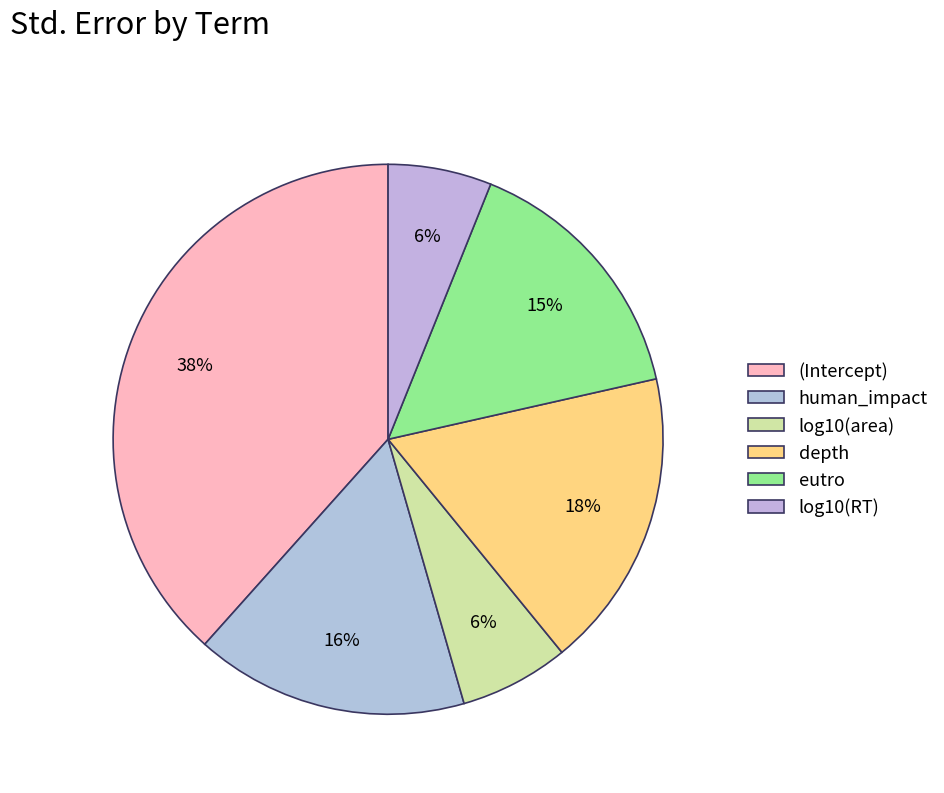

Does any single category account for the majority?

No